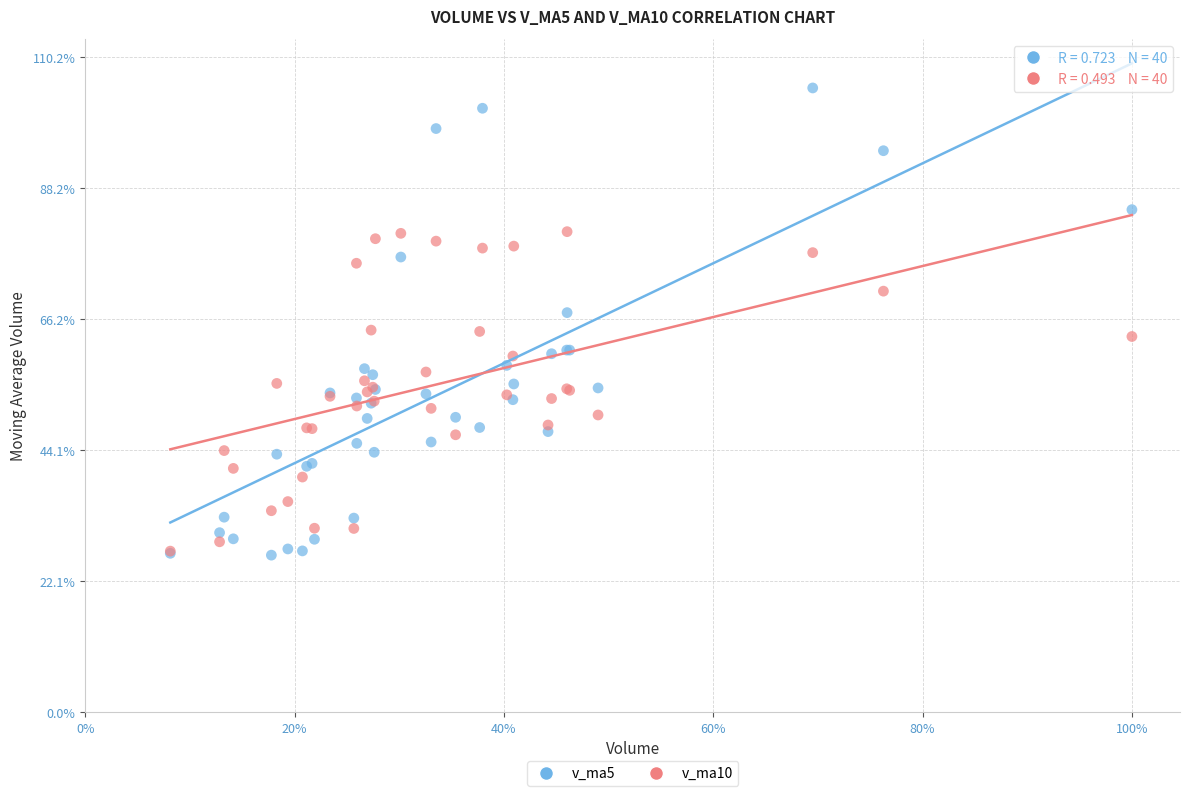

What are all the series names shown in the legend?

v_ma5, v_ma10